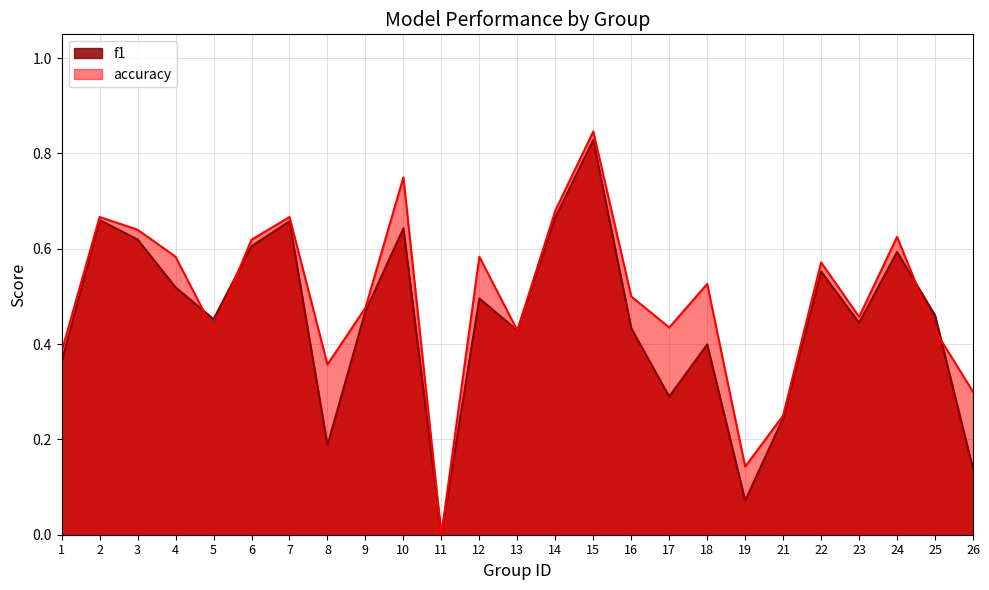

What is the average value of the accuracy series?

0.5